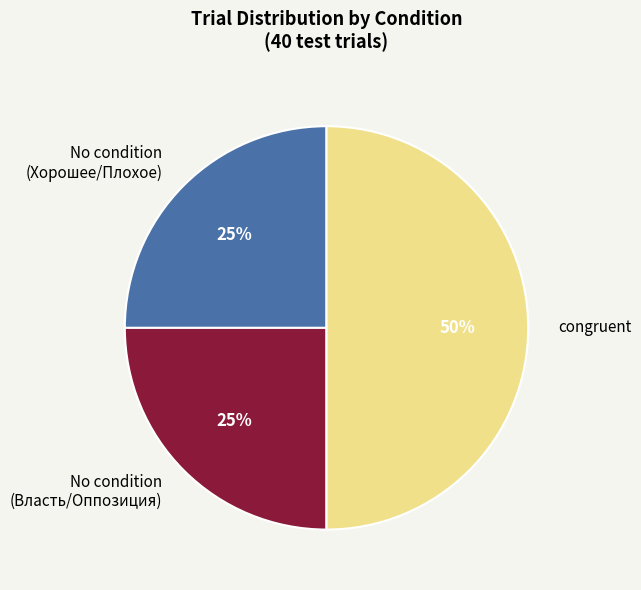

To the nearest percent, what is the average slice percentage?

33%